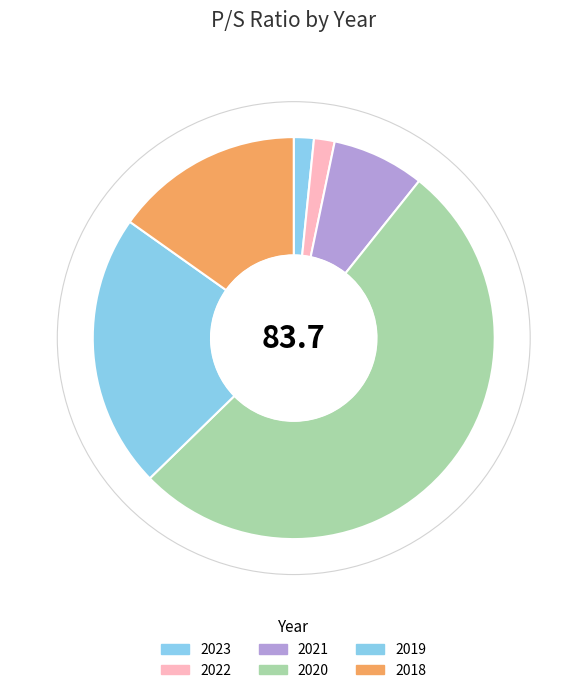

Does 2023 account for over 50% of the chart?

No